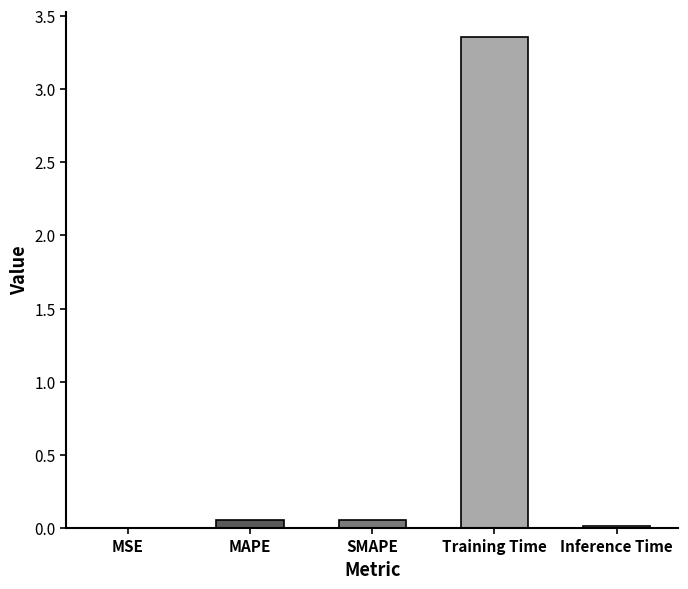

The chart shows a value of 0.0 at Inference Time. True or false?

True